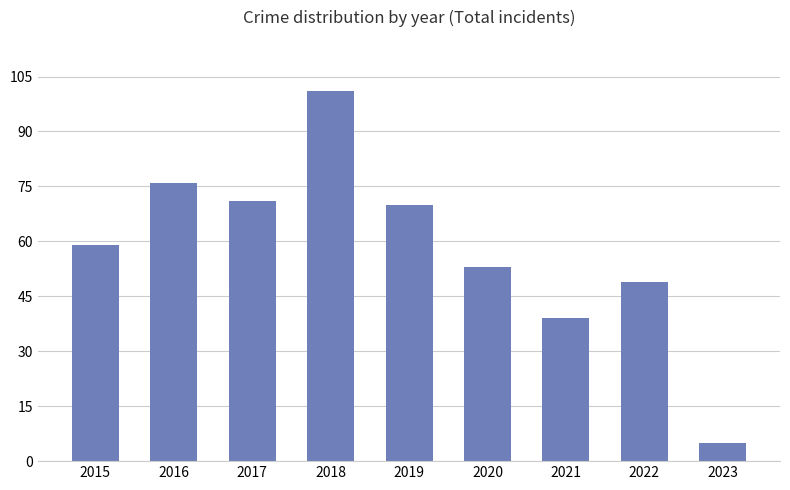

The chart shows a value of 144 at 2018. True or false?

False